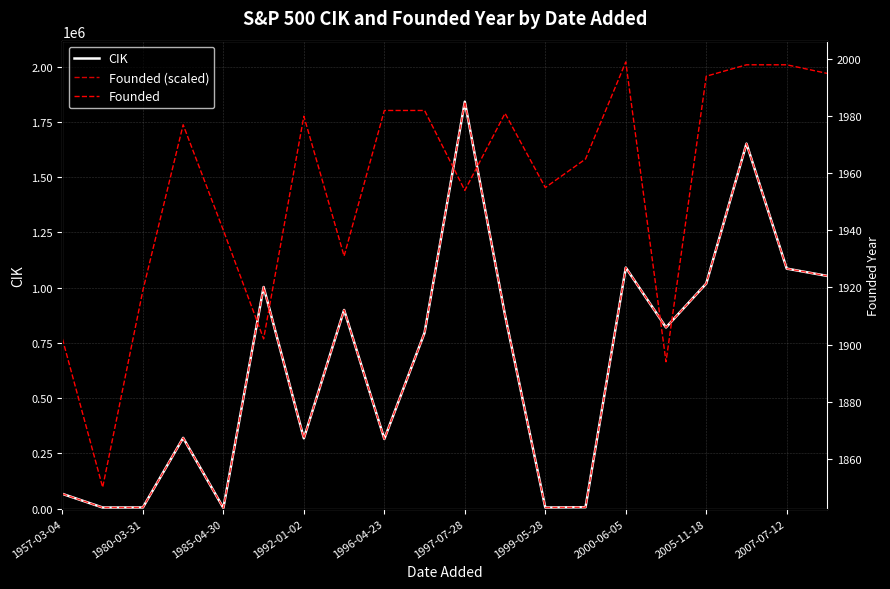

What is the approximate value of Founded at 15, to the nearest 50?

1900